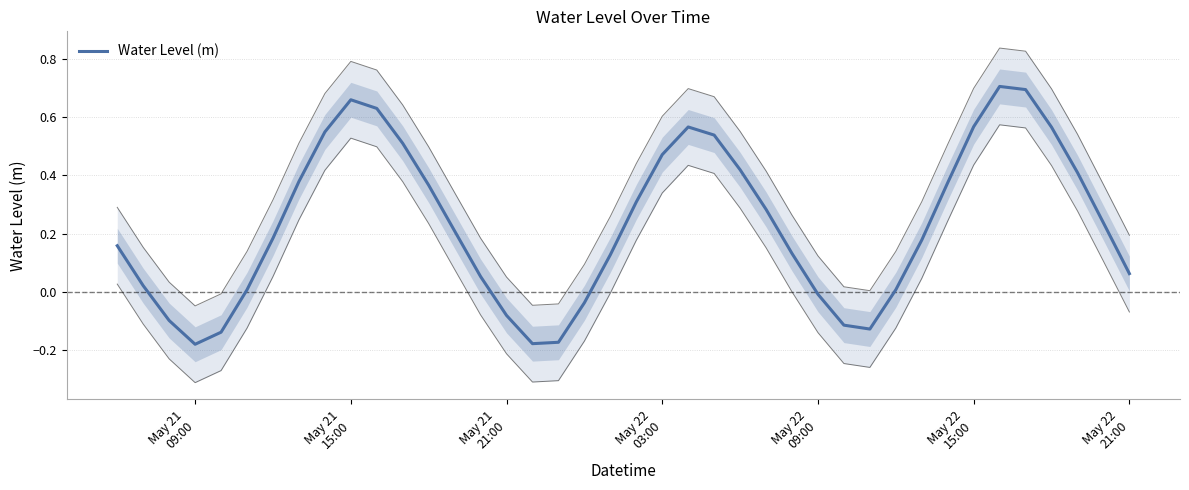

Reading left to right, extract all data points from this chart.

0.2	0.0	-0.1	-0.2	-0.1	0.0	0.2	0.4	0.5	0.7	0.6	0.5	0.4	0.2	0.1	-0.1	-0.2	-0.2	-0.0	0.1	0.3	0.5	0.6	0.5	0.4	0.3	0.1	-0.0	-0.1	-0.1	0.0	0.2	0.4	0.6	0.7	0.7	0.6	0.4	0.2	0.1